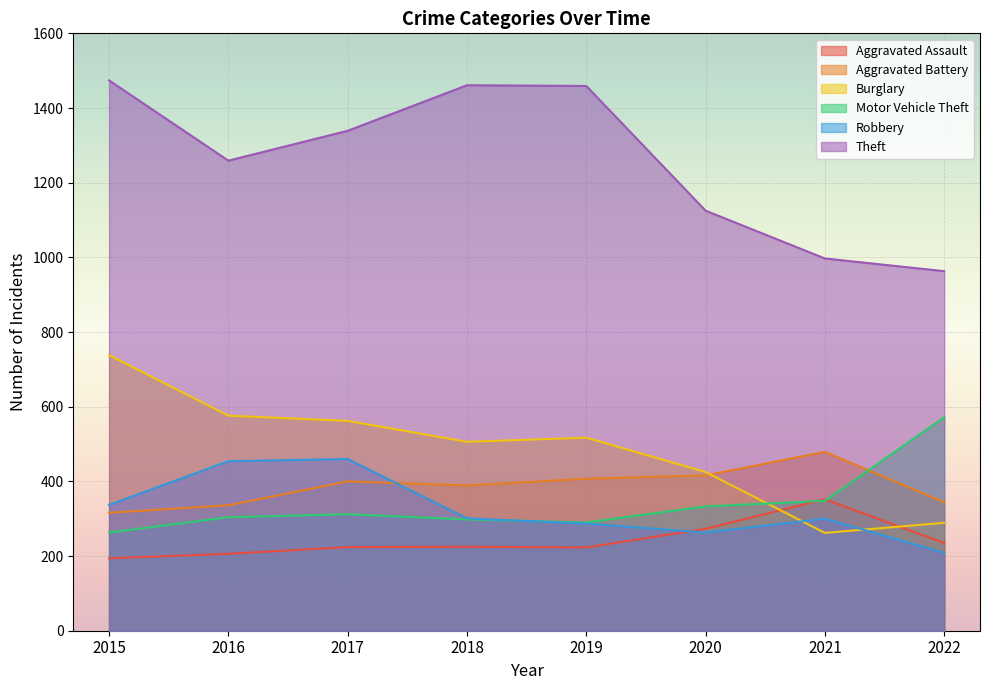

The value of Aggravated Assault at 2017 is 325. True or false?

False